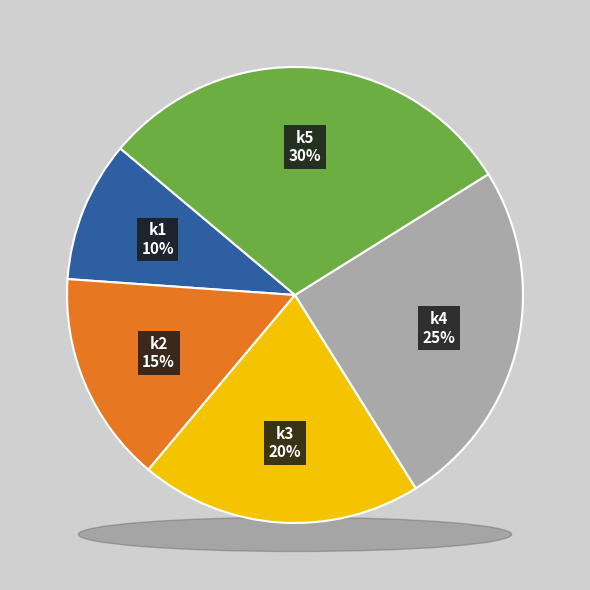

What is the ratio of the value at k5 to the value at k2?

2.0